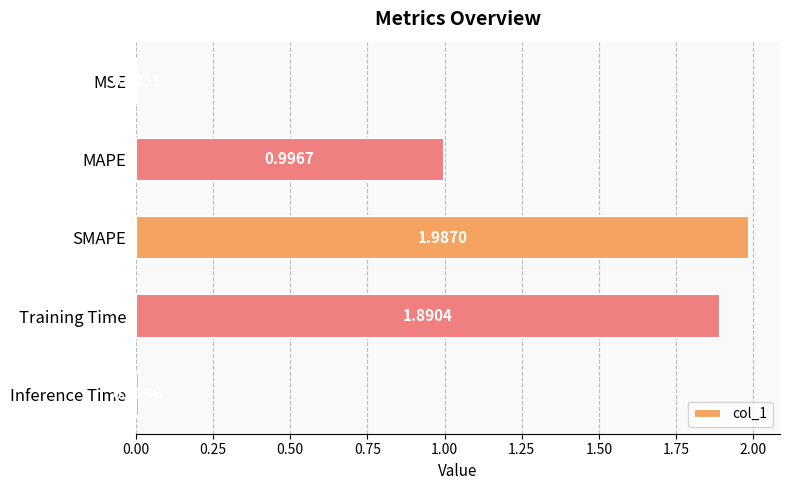

Which has a higher value, Inference Time or MSE?

Inference Time